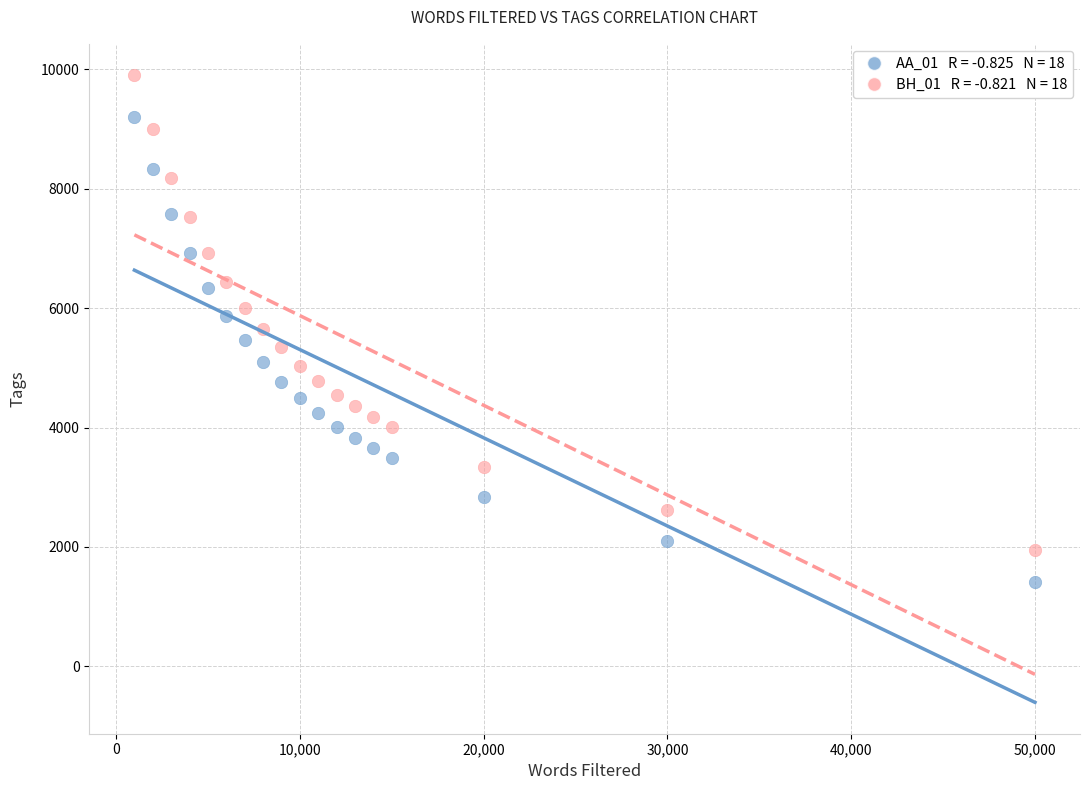

Across all data points, what is the range of X values (max minus min)?

49000